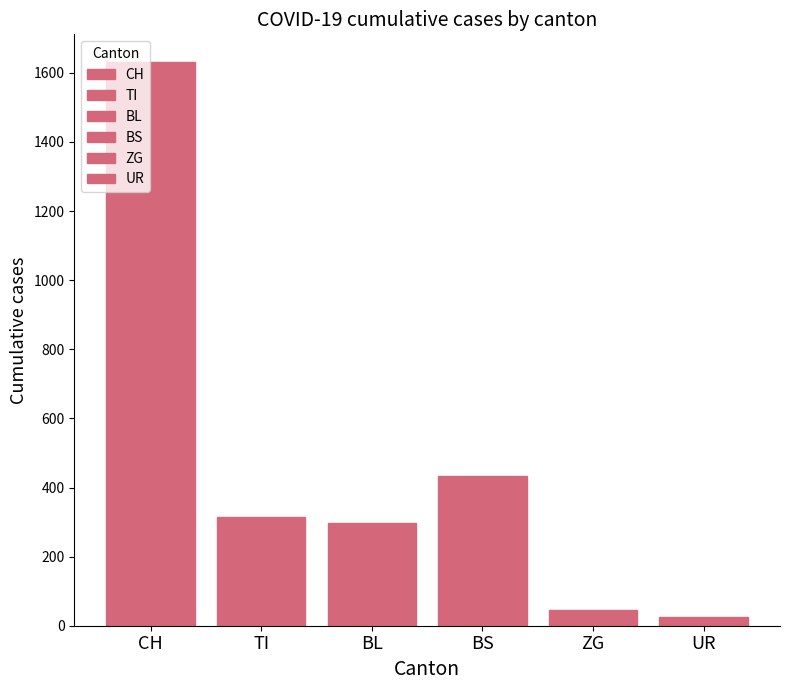

How many bars are there in each group?

6